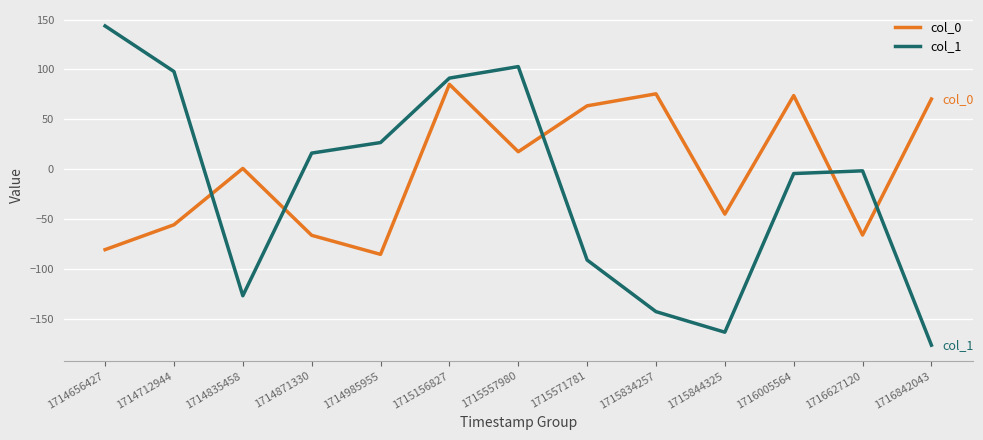

What is the average value of the col_0 series?

-0.9